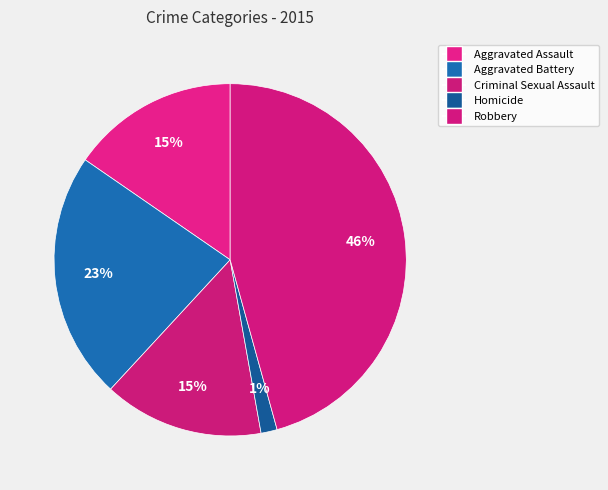

How many segments does this pie chart have?

5